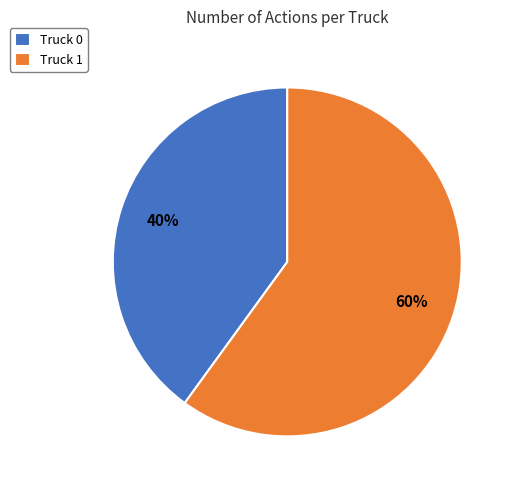

To the nearest percent, what percentage of the pie is Truck 0?

40%